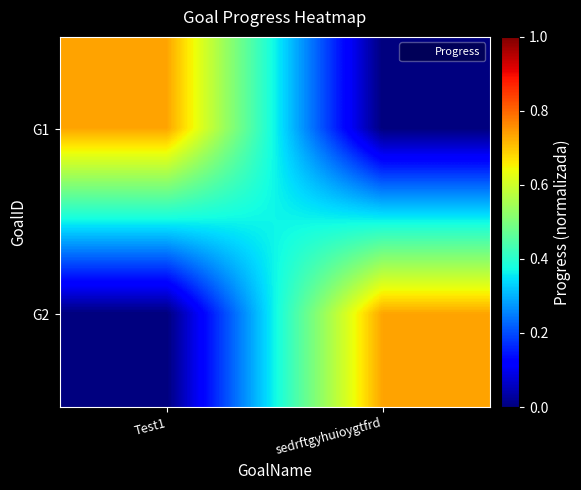

What is the spread (max minus min) of values at Test1?

0.7